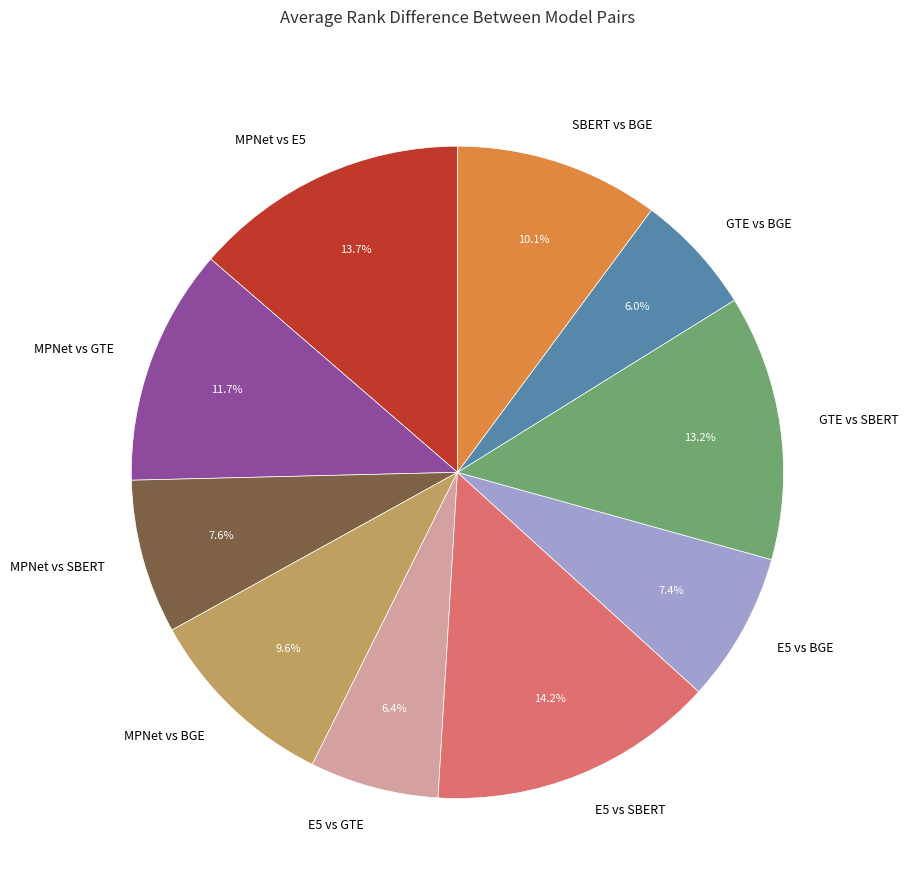

Which slice is the largest?

E5 vs SBERT